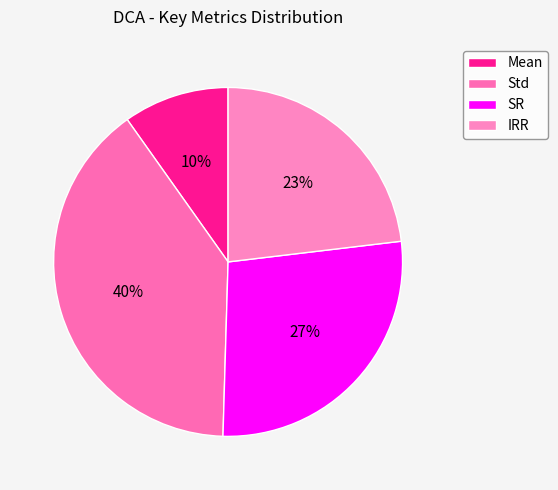

True or false: IRR accounts for 10% of the total.

False